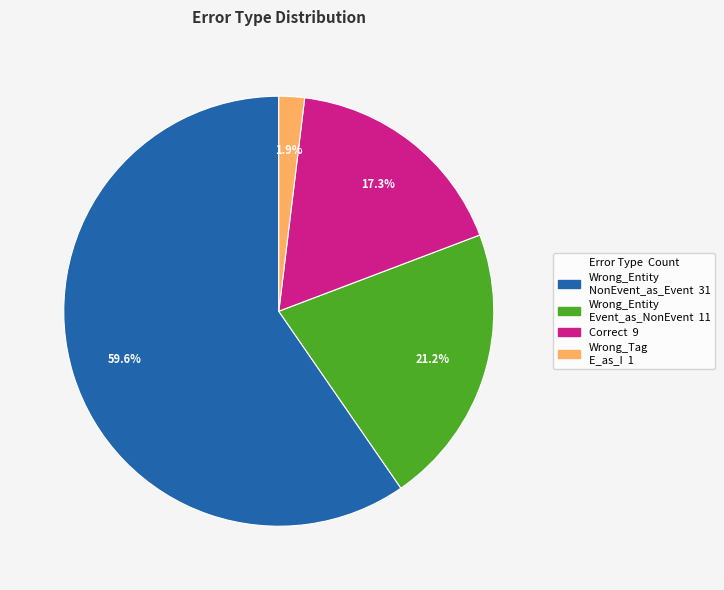

Is there any slice that represents more than half of the pie?

Yes